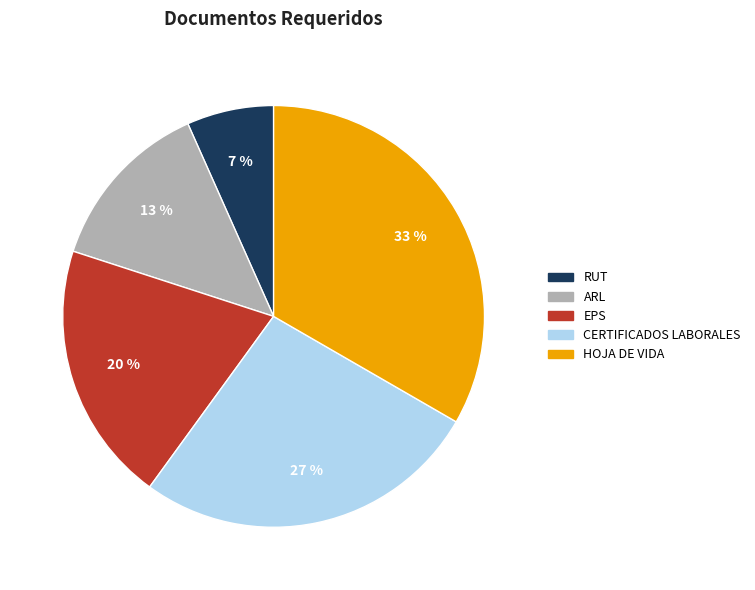

Does ARL represent more than half of the total?

No